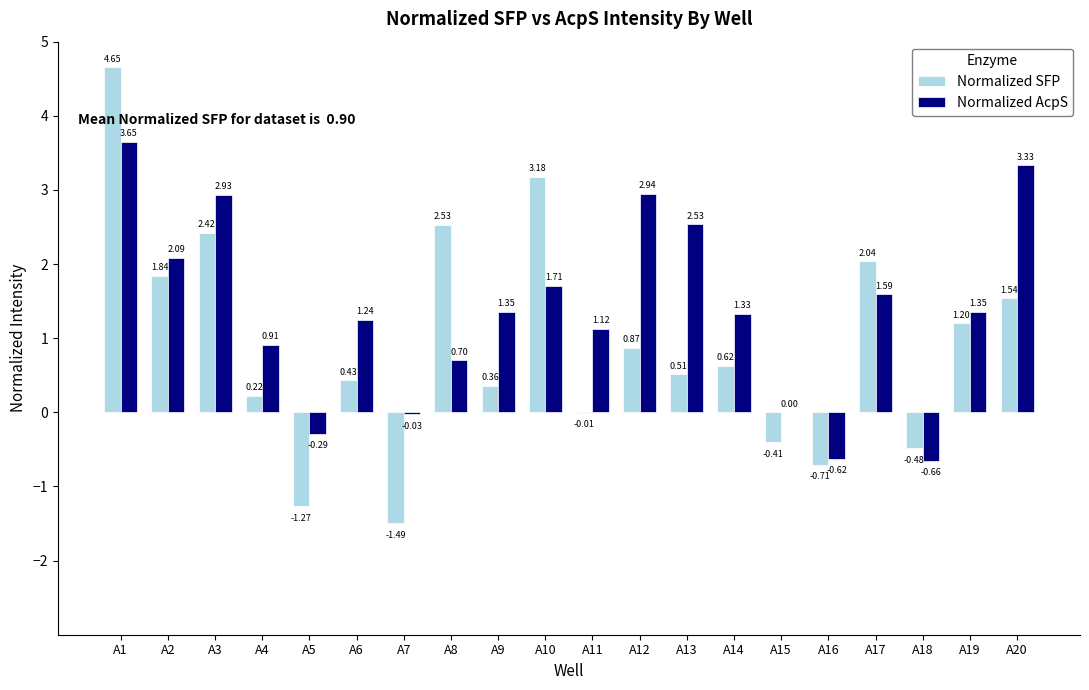

Which series has the largest total across all categories?

Normalized AcpS